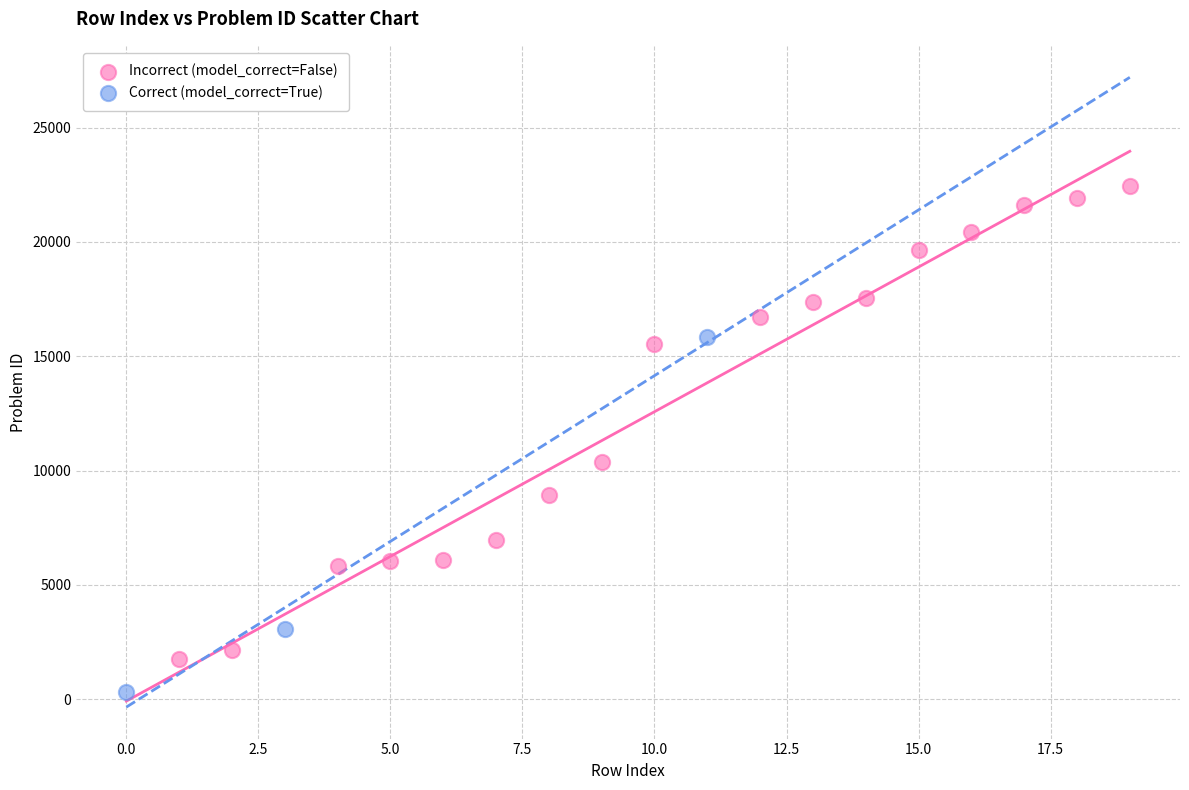

Which series contains the highest Y value?

Incorrect (model_correct=False)